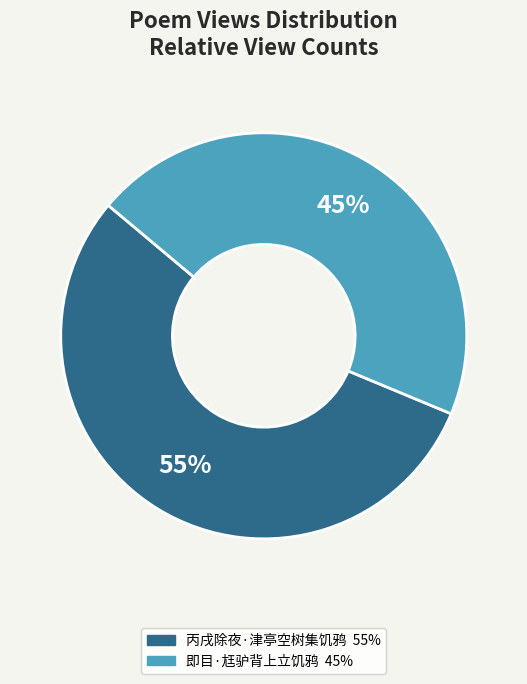

What is the largest slice in the pie chart?

丙戌除夜·津亭空树集饥鸦